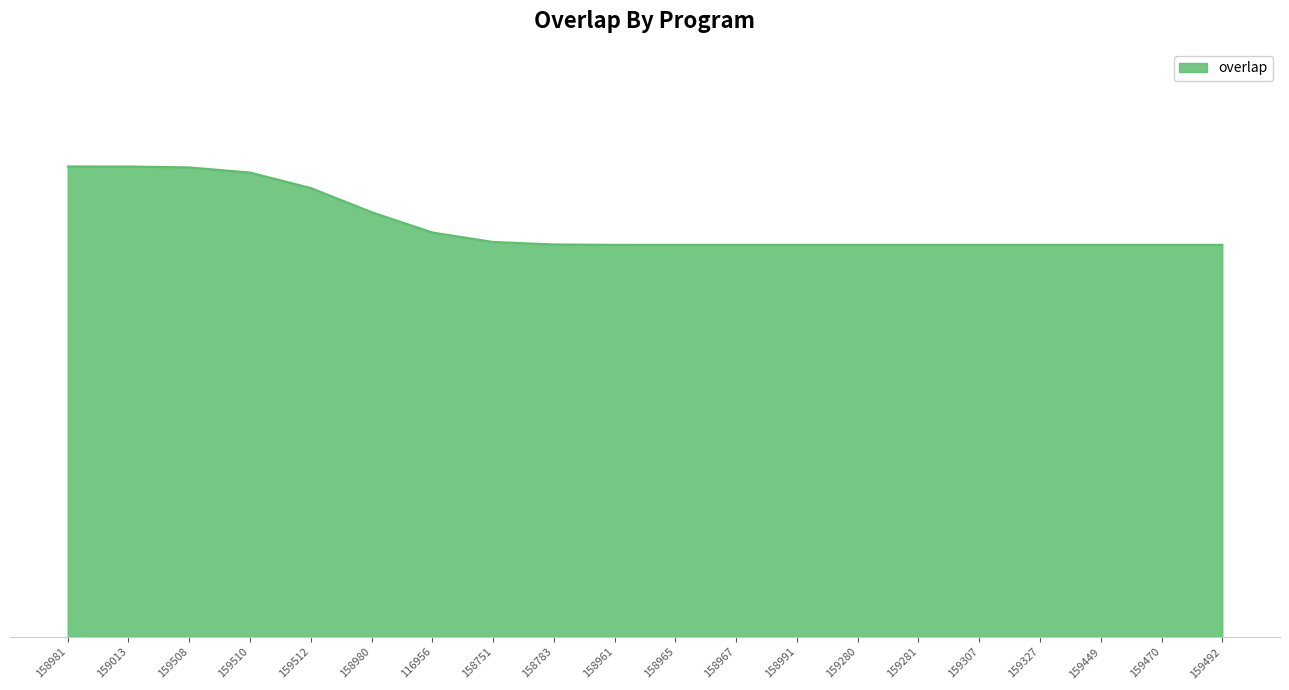

Is this an area chart (filled region under the line)?

Yes